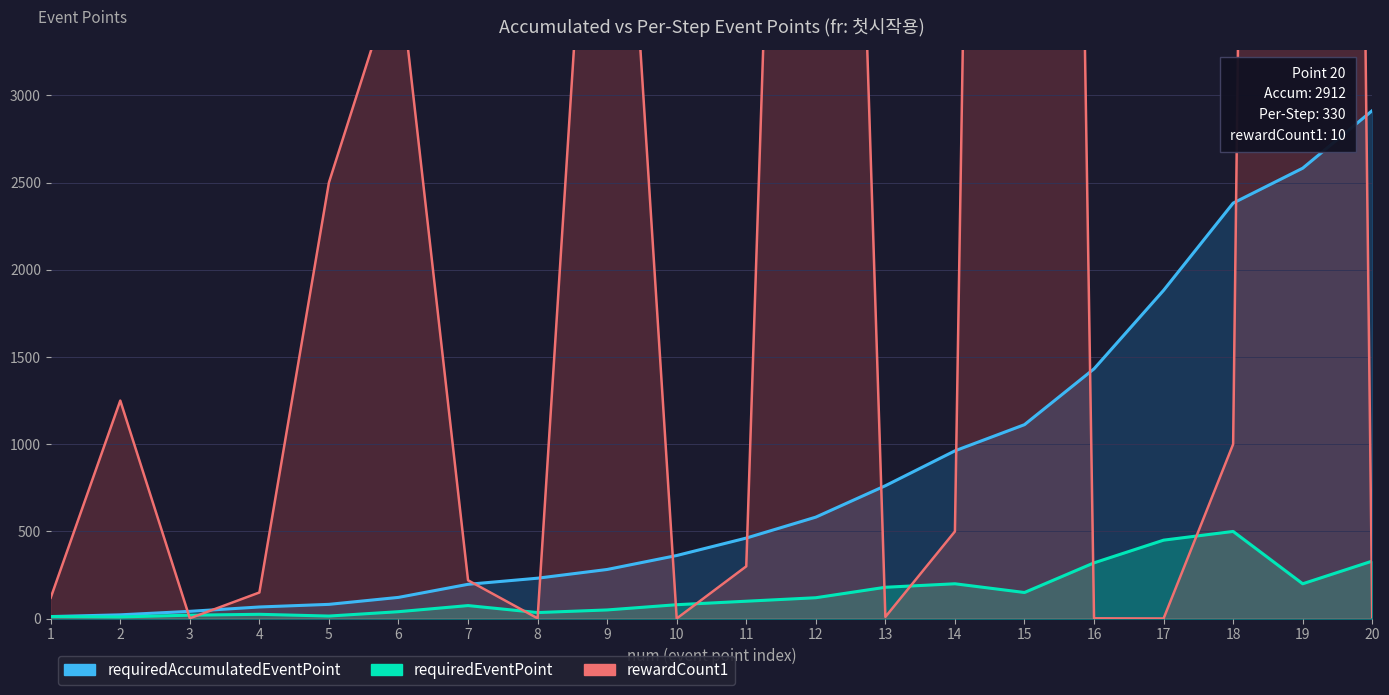

What is the value of the requiredAccumulatedEventPoint point at the 14th from the left?

962